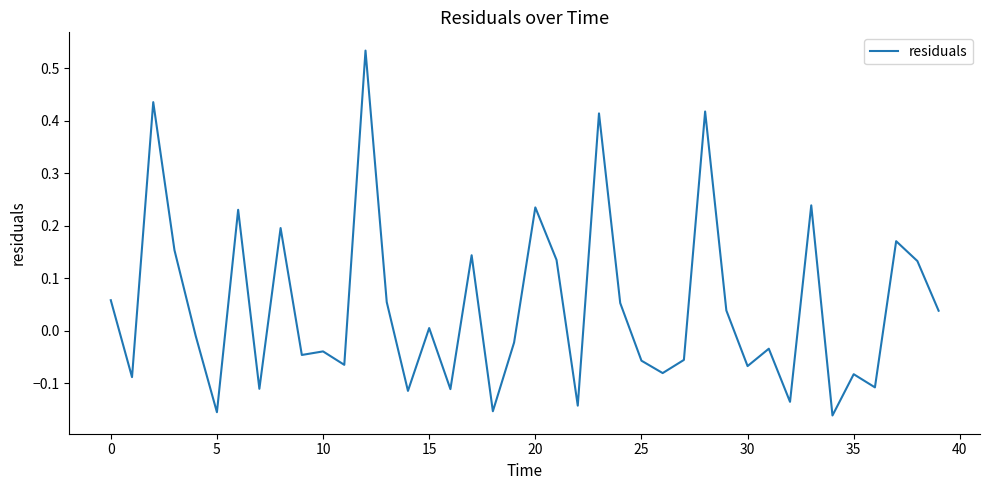

What is the label of the 4th point from the right?

36